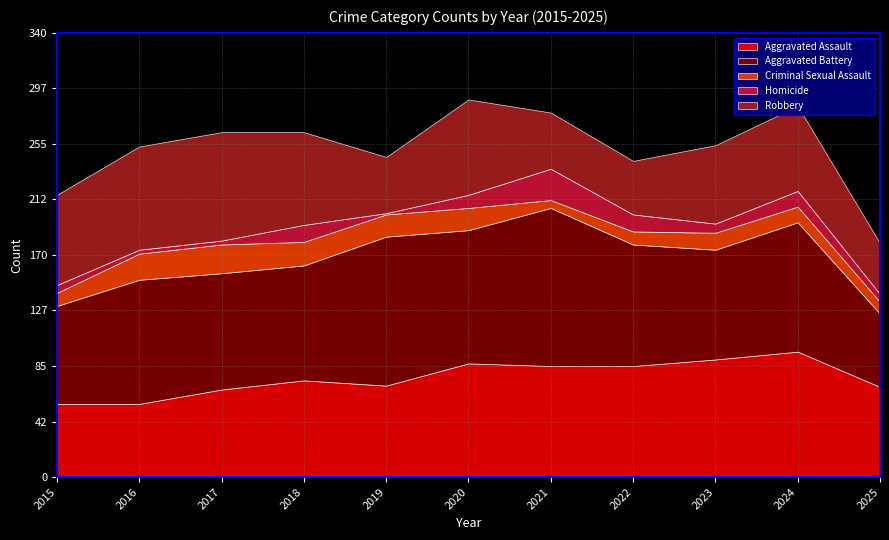

Read the Aggravated Battery value at 2018.

88